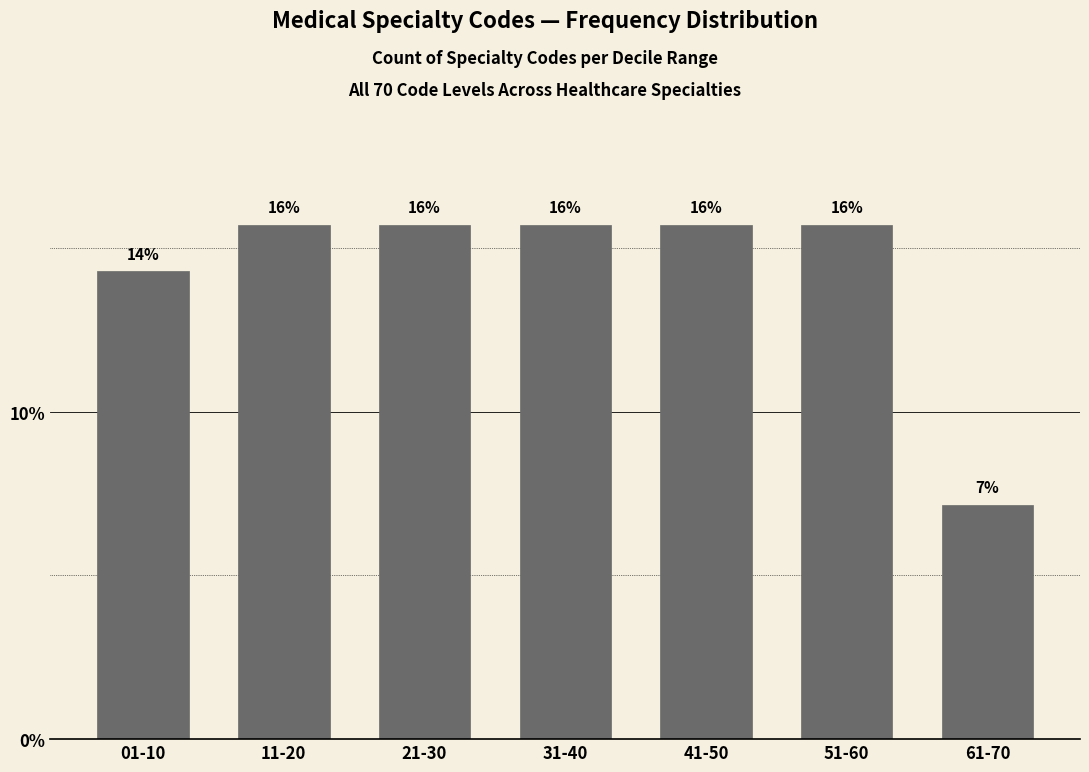

How many bars are there in total?

7